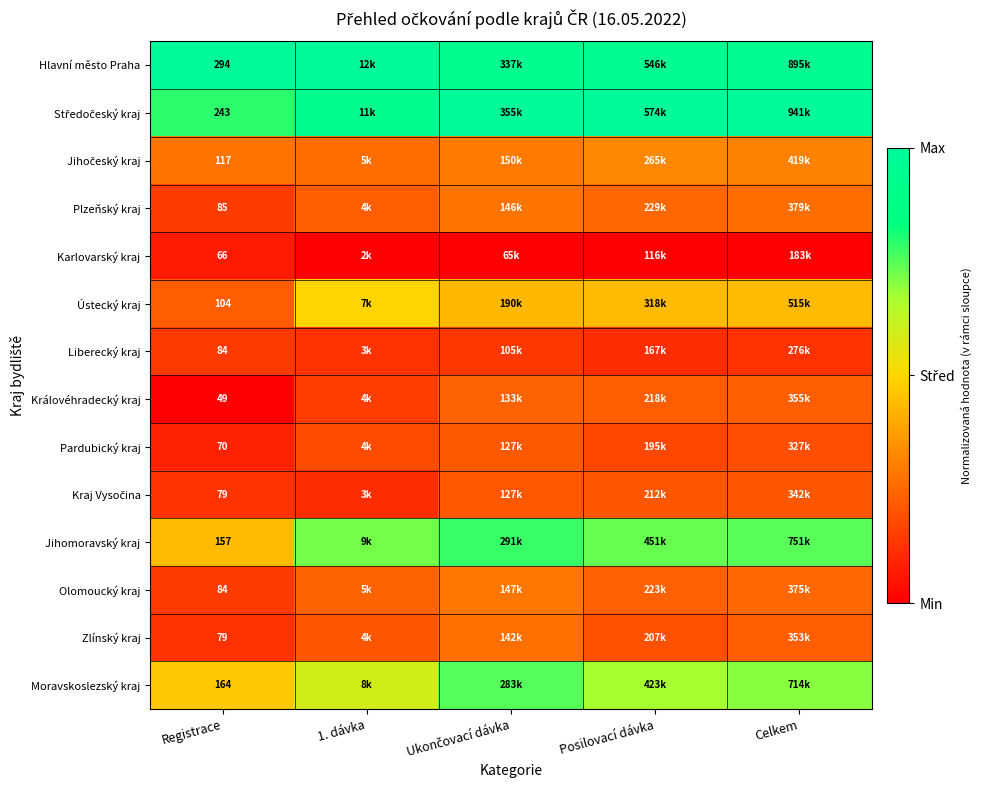

The Ústecký kraj series shows 0.1 at Registrace. True or false?

False